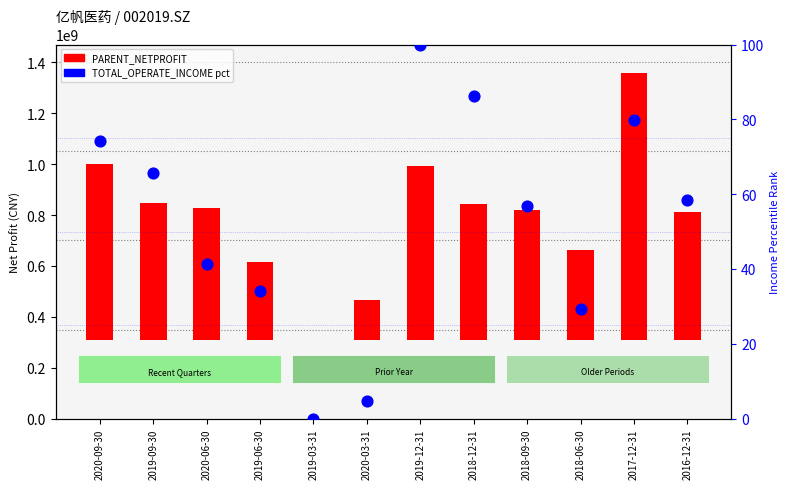

Which has a higher value, 2020-09-30 or 2016-12-31?

2020-09-30